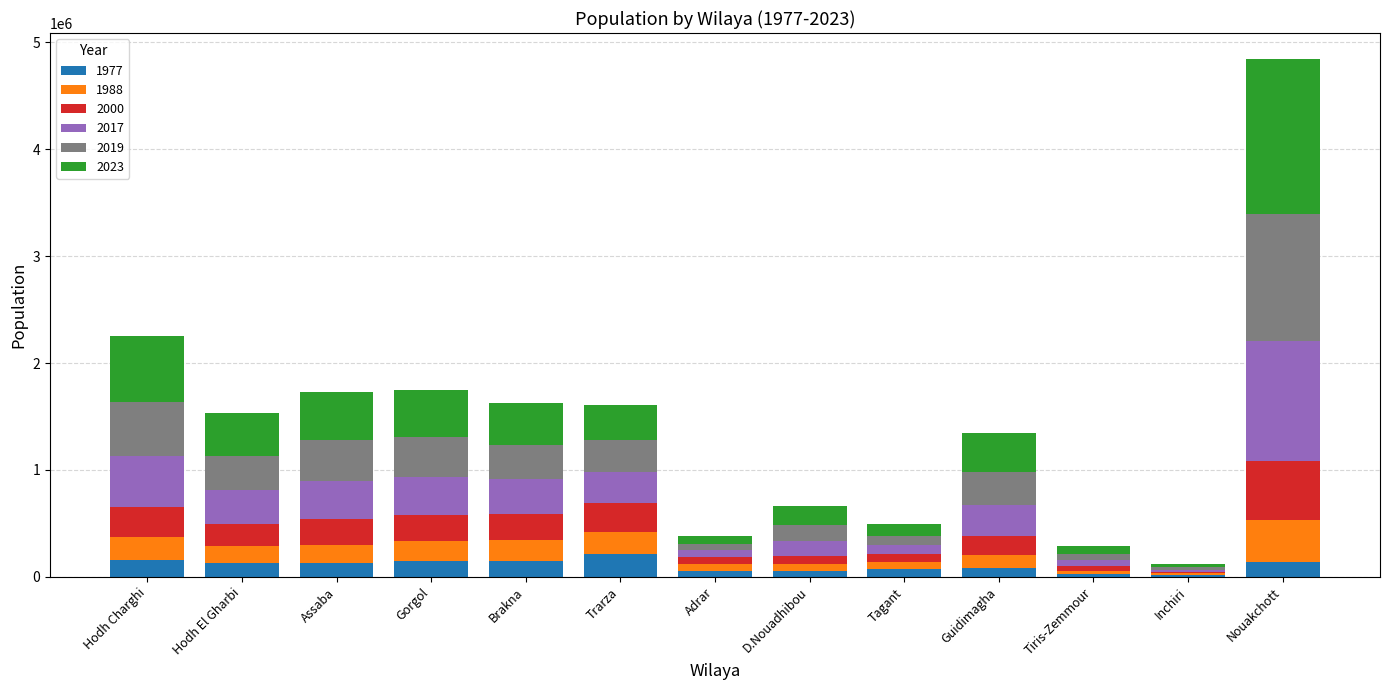

At which category is the sum across all series the highest?

Nouakchott